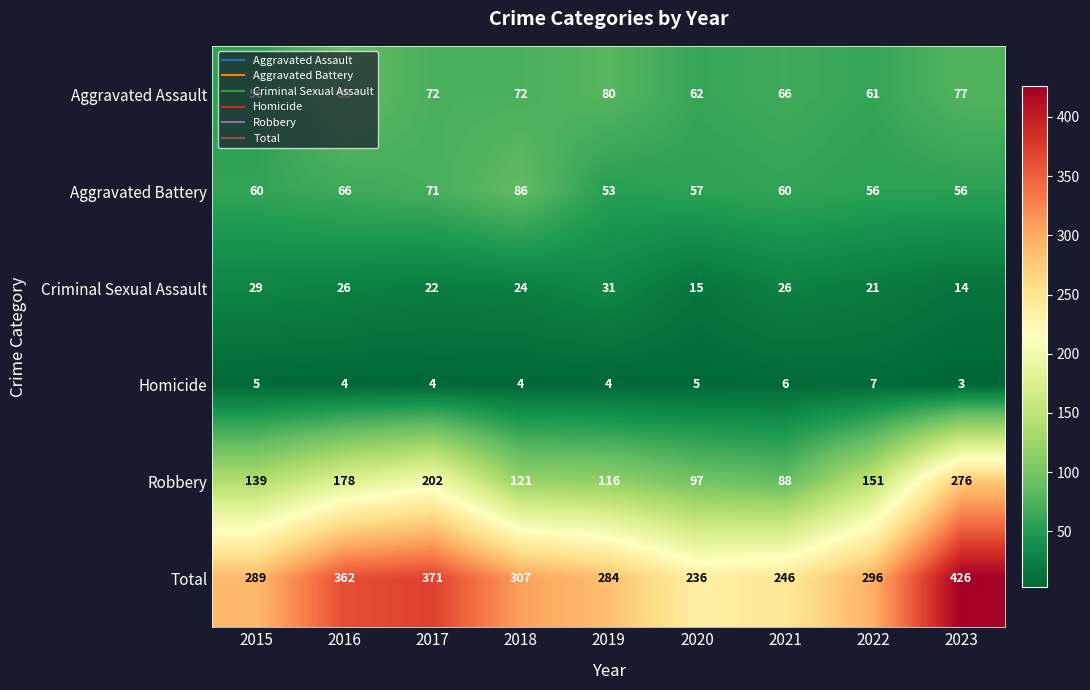

The value of Aggravated Assault at 2019 is 48. True or false?

False